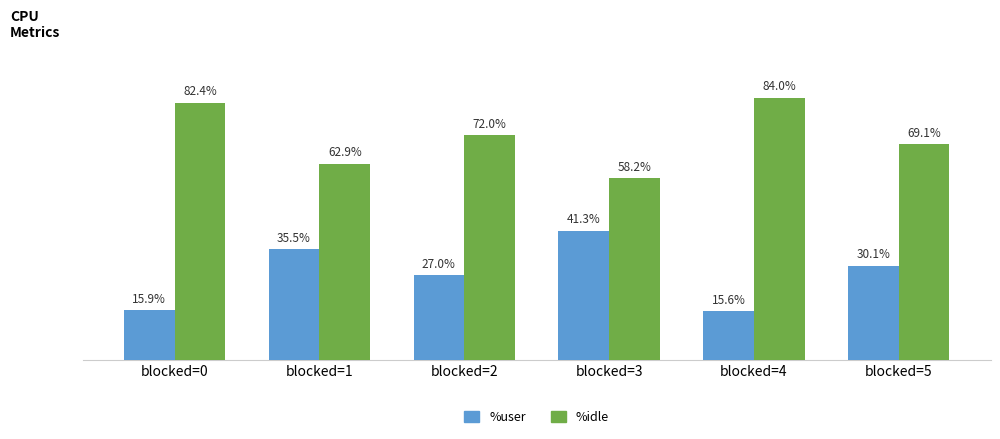

Where is %user nearest to the value 28?

blocked=2